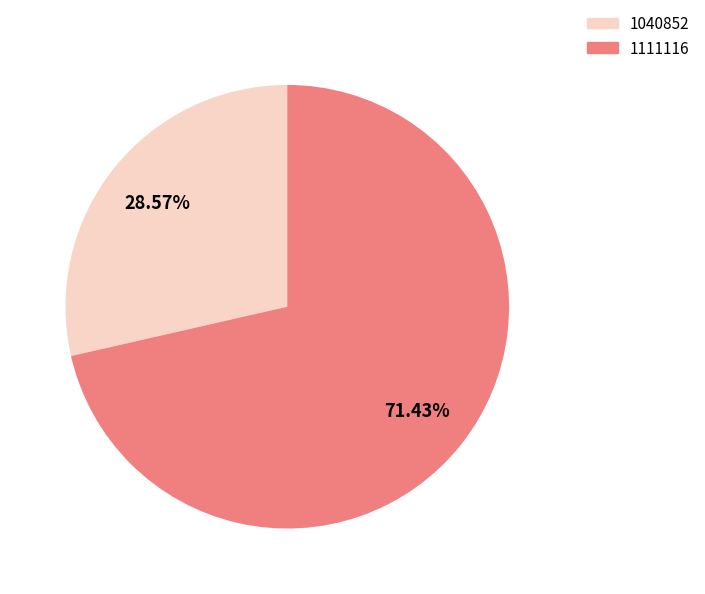

To the nearest percent, what percentage of the pie is 1040852?

29%